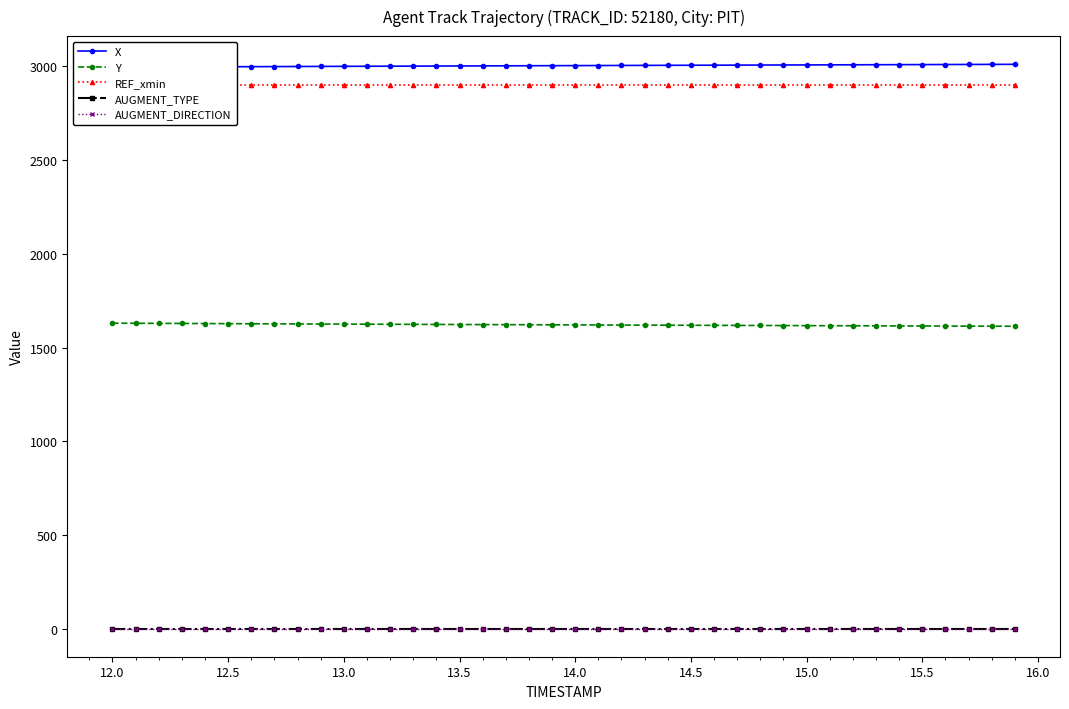

List the series in order of their peak value, lowest first.

AUGMENT_TYPE, AUGMENT_DIRECTION, Y, REF_xmin, X